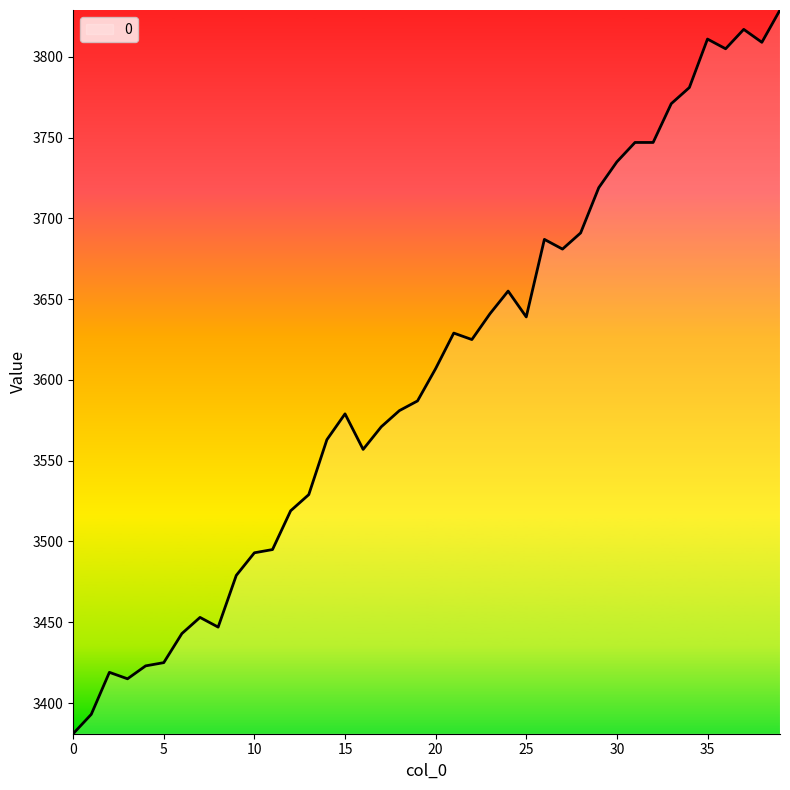

What is the difference between the maximum and minimum values?

448